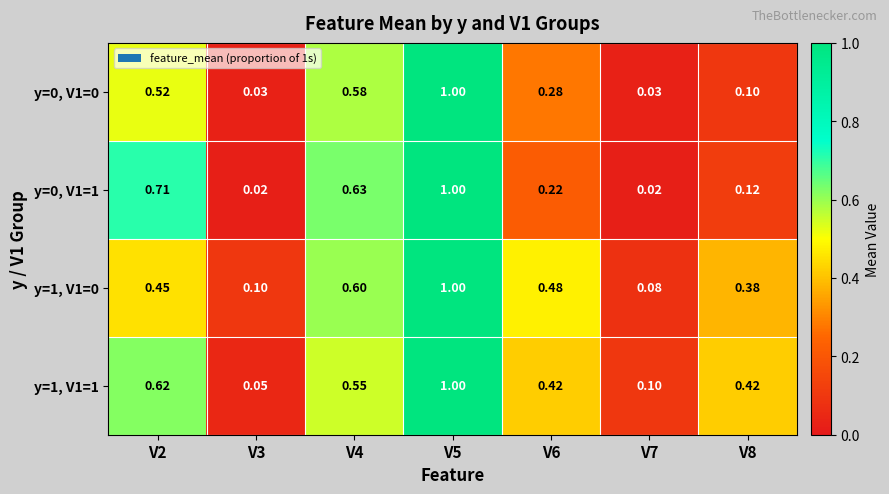

Rank the series by their maximum value, from lowest to highest.

y=0, V1=0, y=0, V1=1, y=1, V1=0, y=1, V1=1